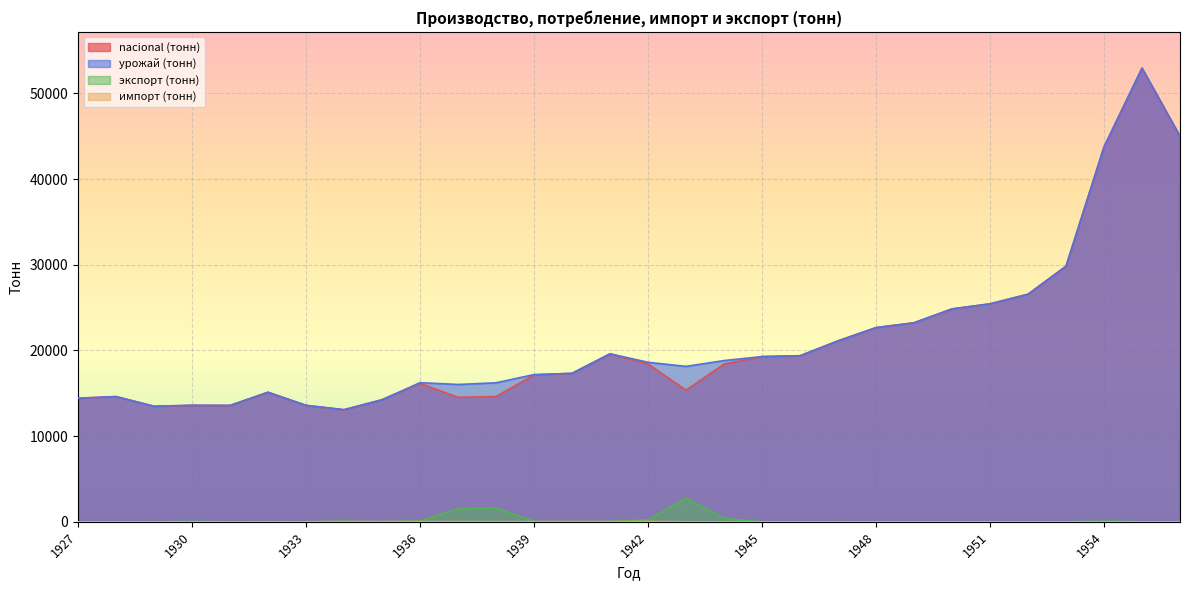

What is the lowest value of the урожай (тонн) series?

13098